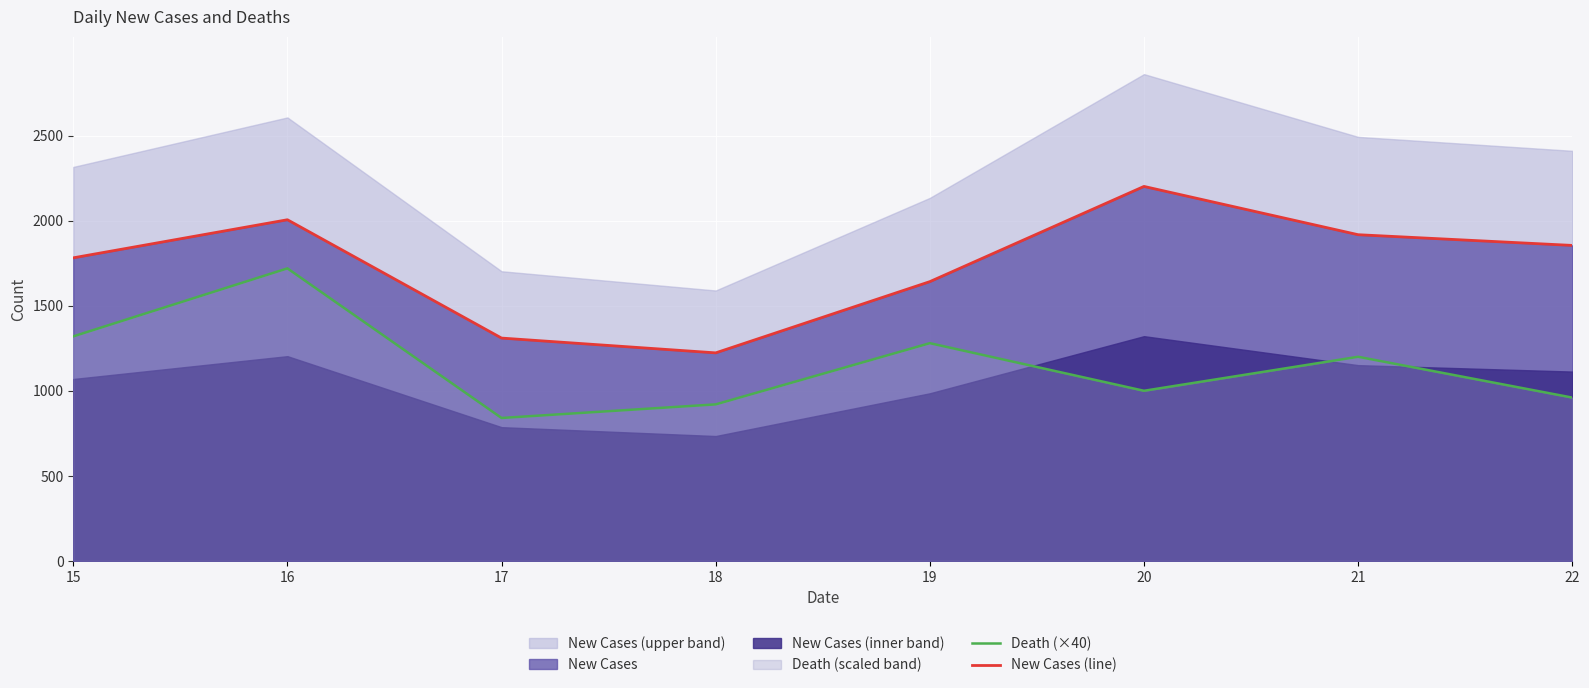

True or false: New Cases (line) has a value of 2744 at 15.

False